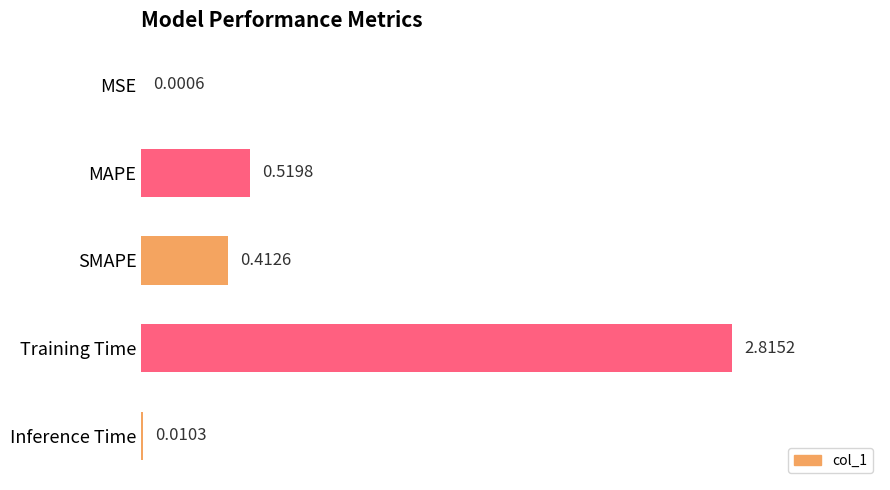

What is the change in value from MSE to MAPE?

+0.5